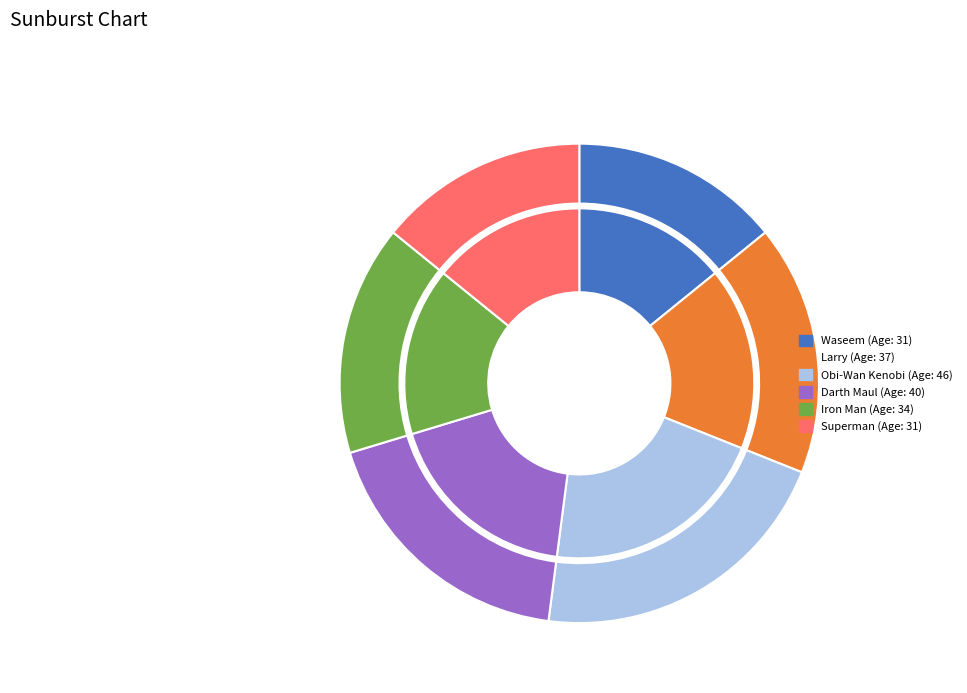

Combined, do Larry and Obi-Wan Kenobi account for over 50%?

No